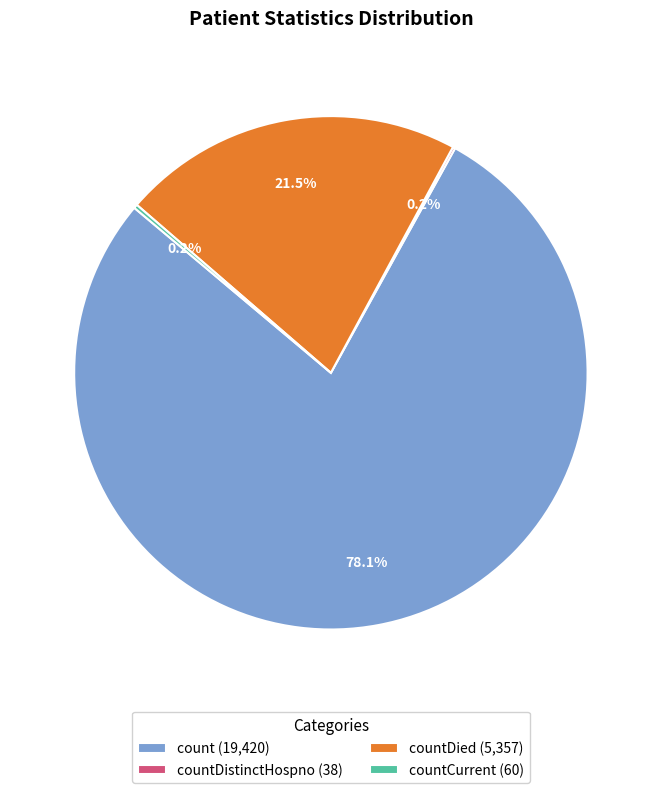

What is the largest slice in the pie chart?

count (19,420)